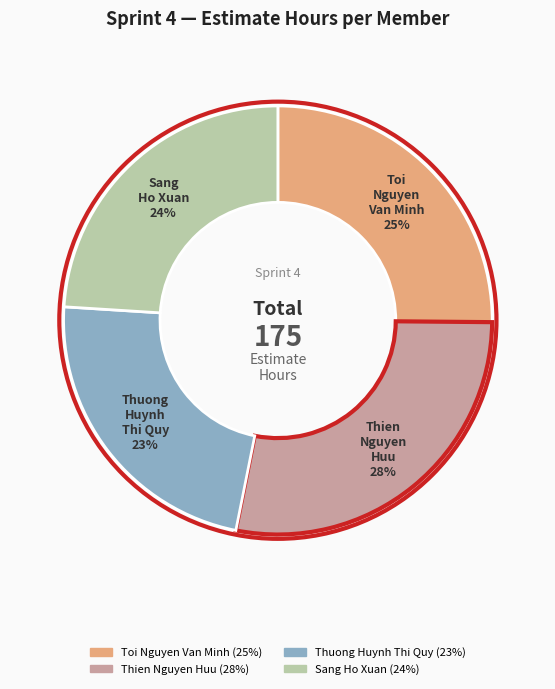

Do Thuong Huynh Thi Quy and Thien Nguyen Huu together represent more than half of the pie?

Yes